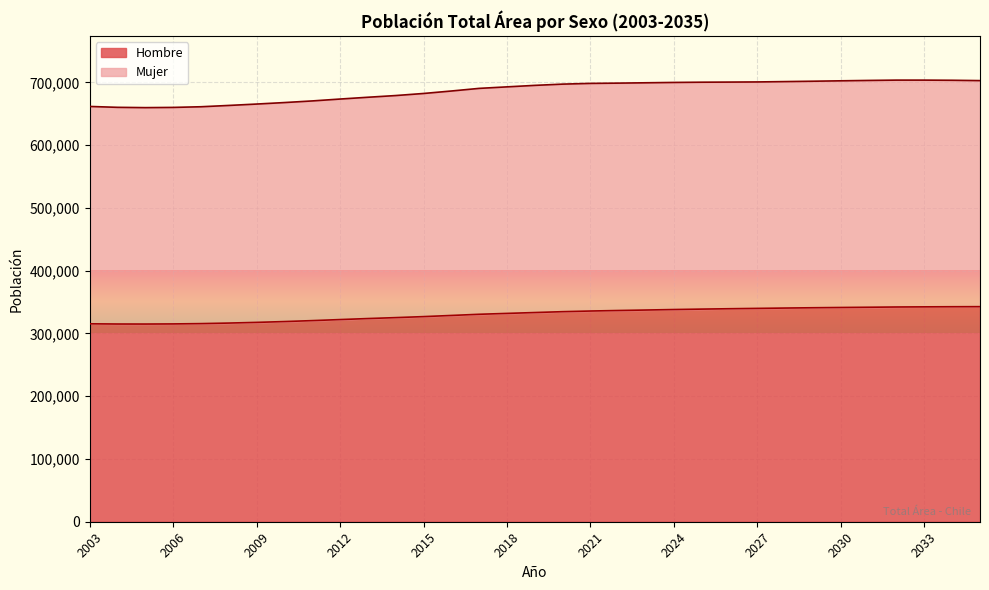

The Mujer series shows 700257 at 2025. True or false?

True